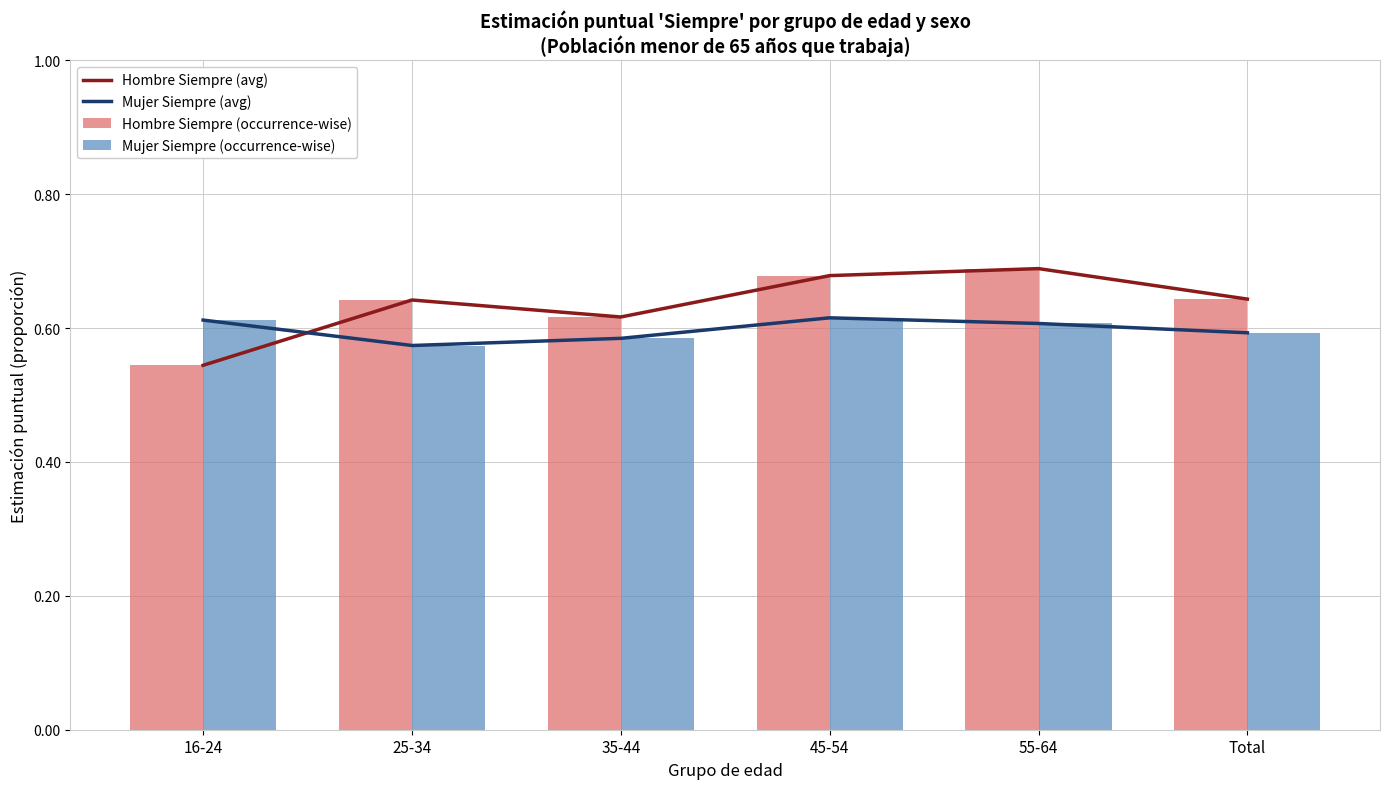

What is the total value across all series at Total?

2.5